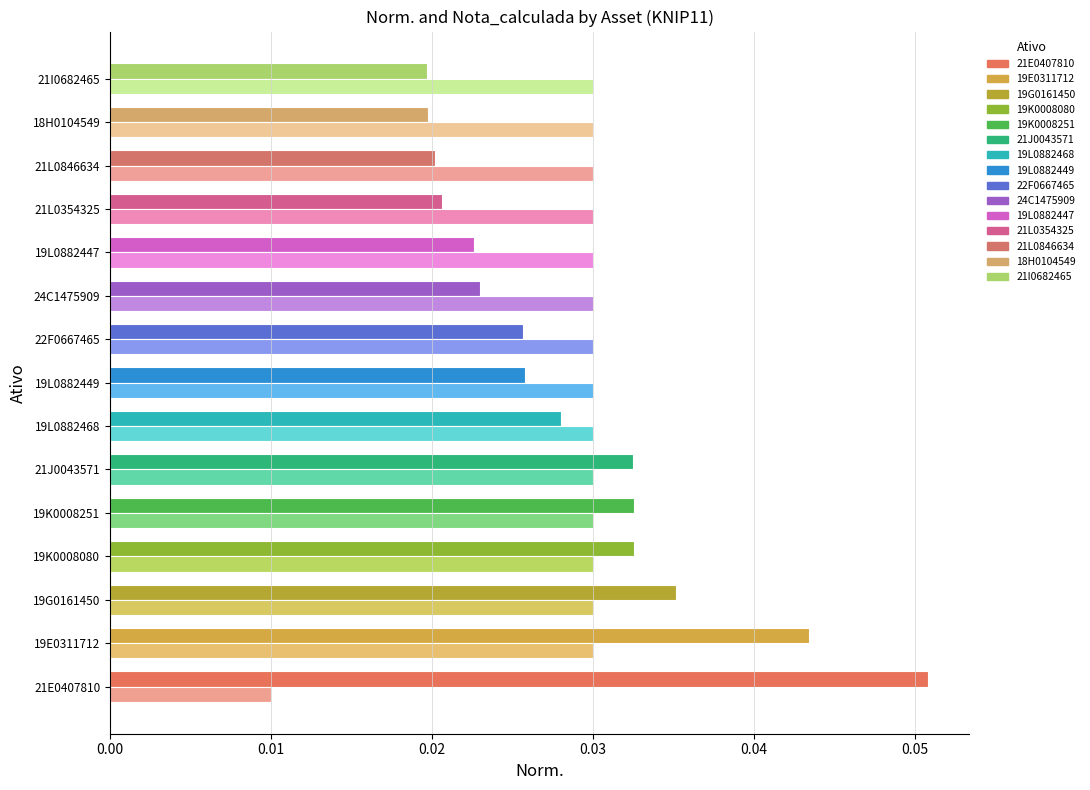

Which category has the lowest value across all series?

21E0407810